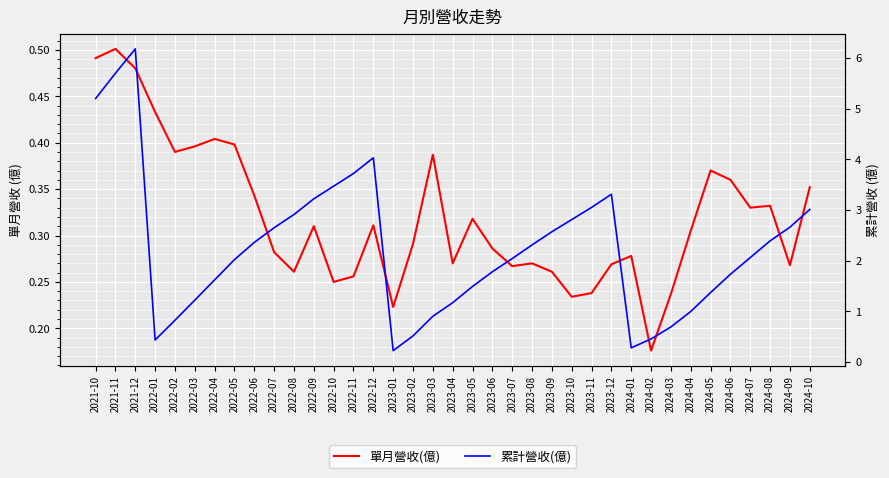

At how many categories does at least one series exceed 5?

3